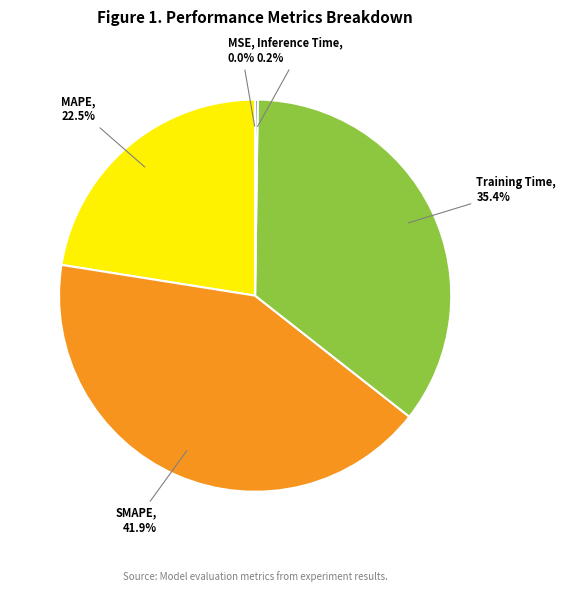

What is the total percentage of Training Time and SMAPE?

77.3%